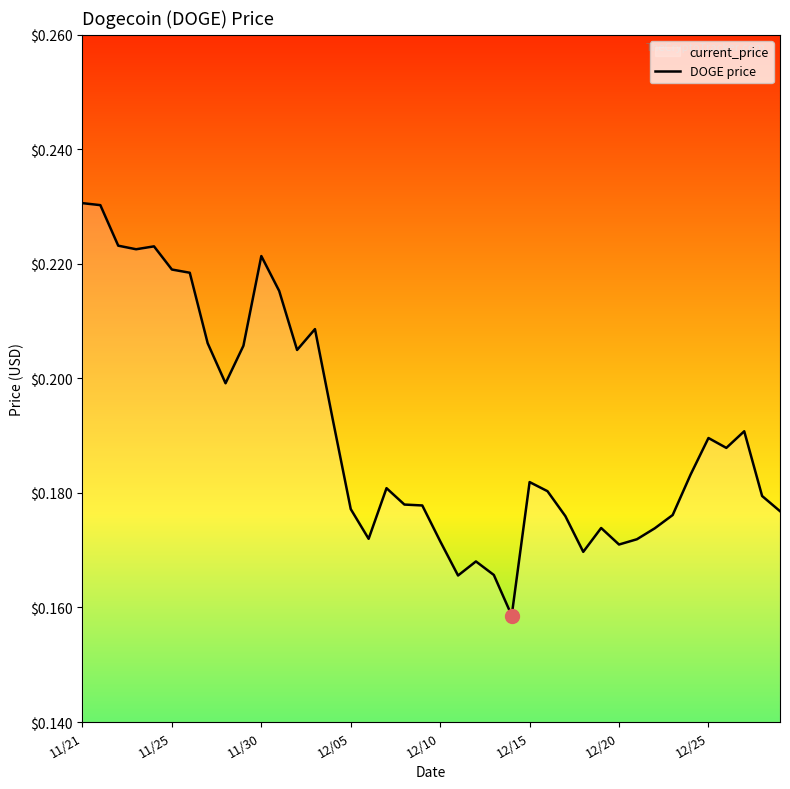

What is the value of the 31st point from the left?

0.2